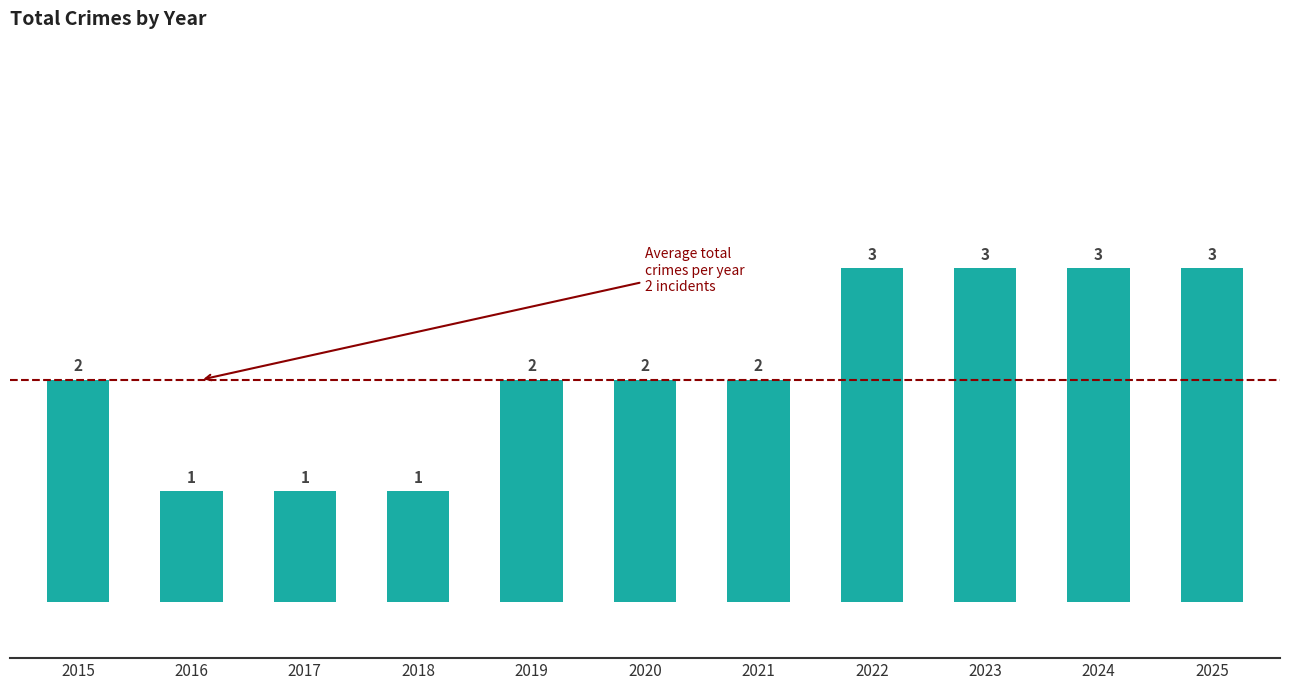

What is the greatest value displayed?

3